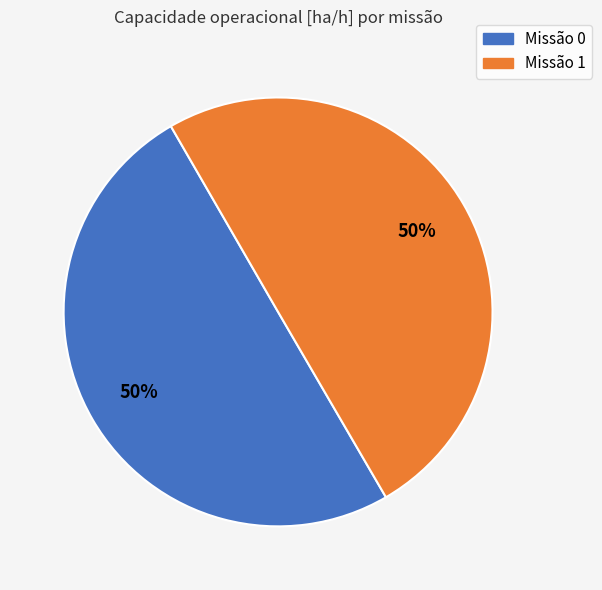

Rank the categories by value from lowest to highest.

1, 0